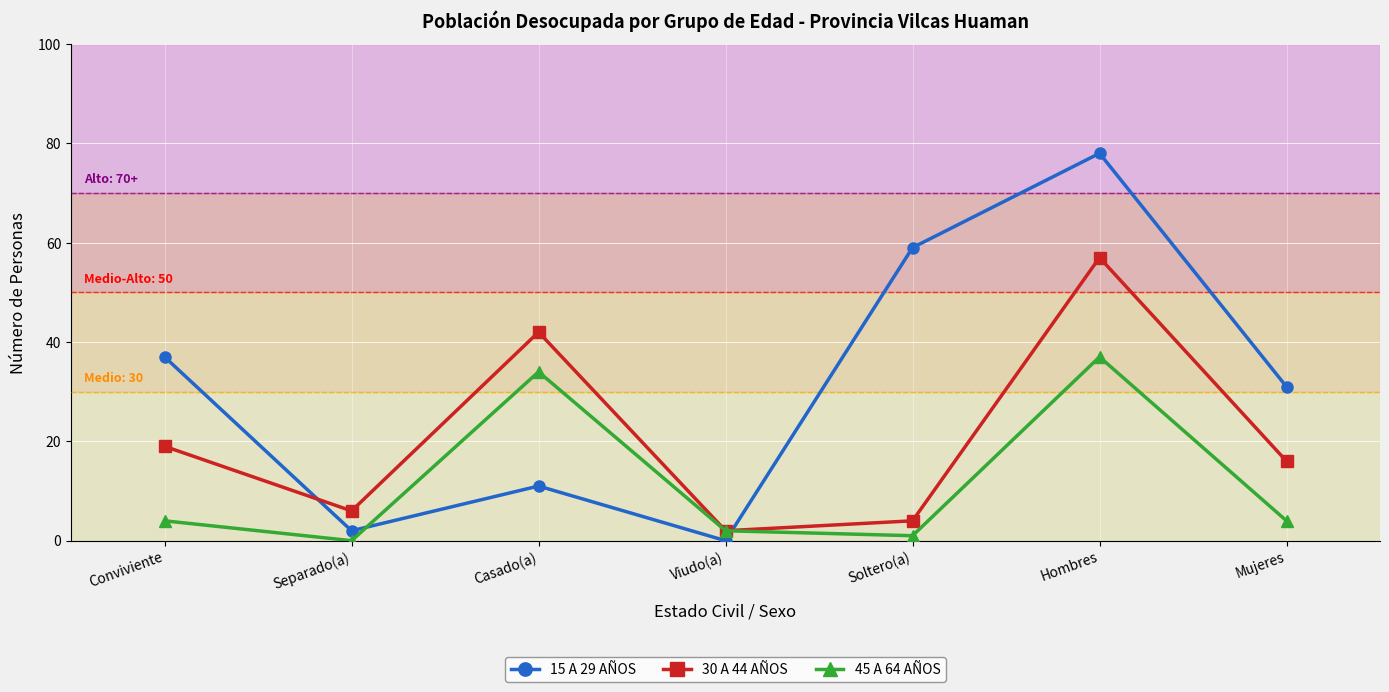

What is the difference between the 15 A 29 AÑOS values at Casado(a) and Viudo(a)?

11